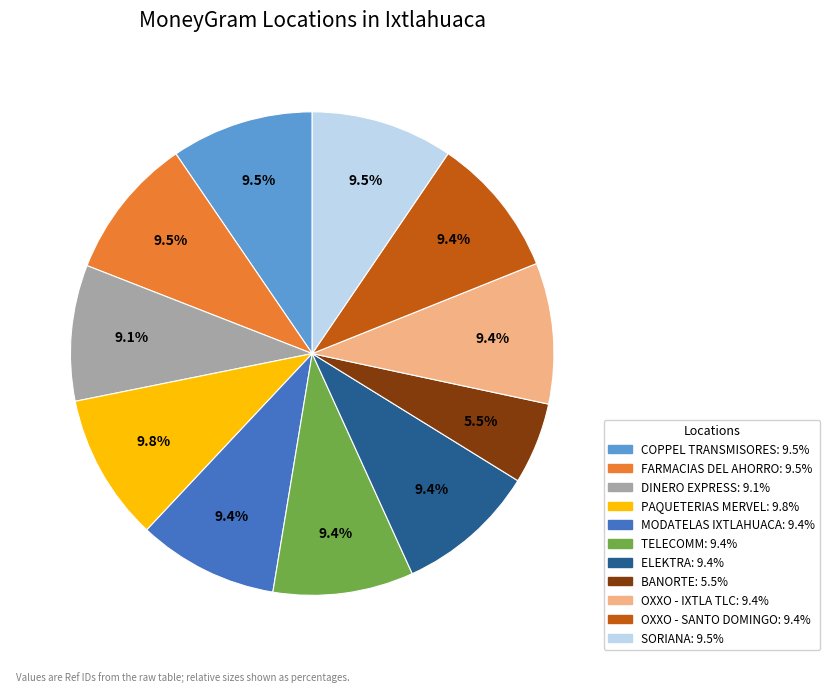

What is the smallest slice in the pie chart?

BANORTE